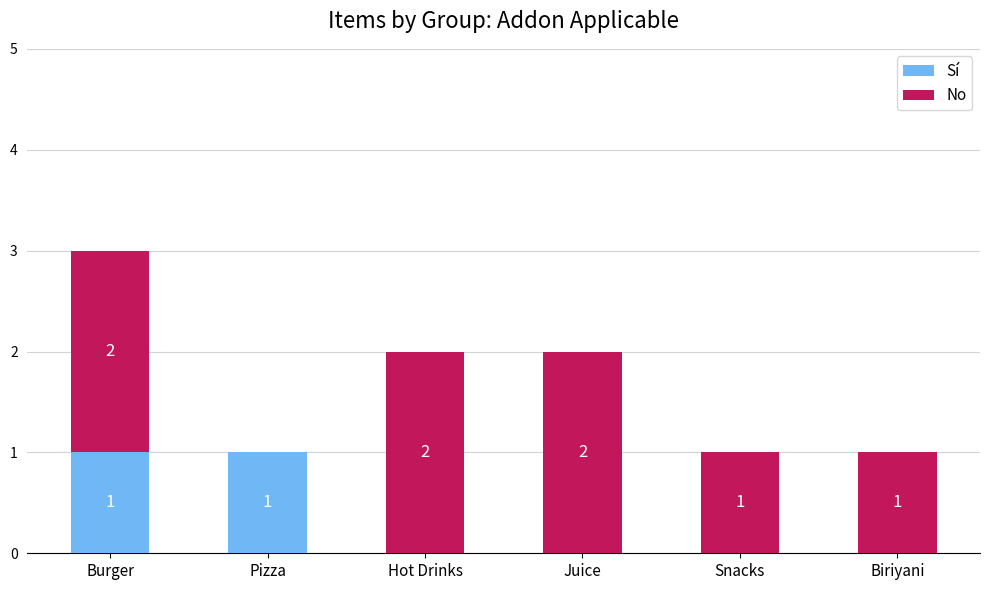

True or false: Sí has a value of 0 at Hot Drinks.

True